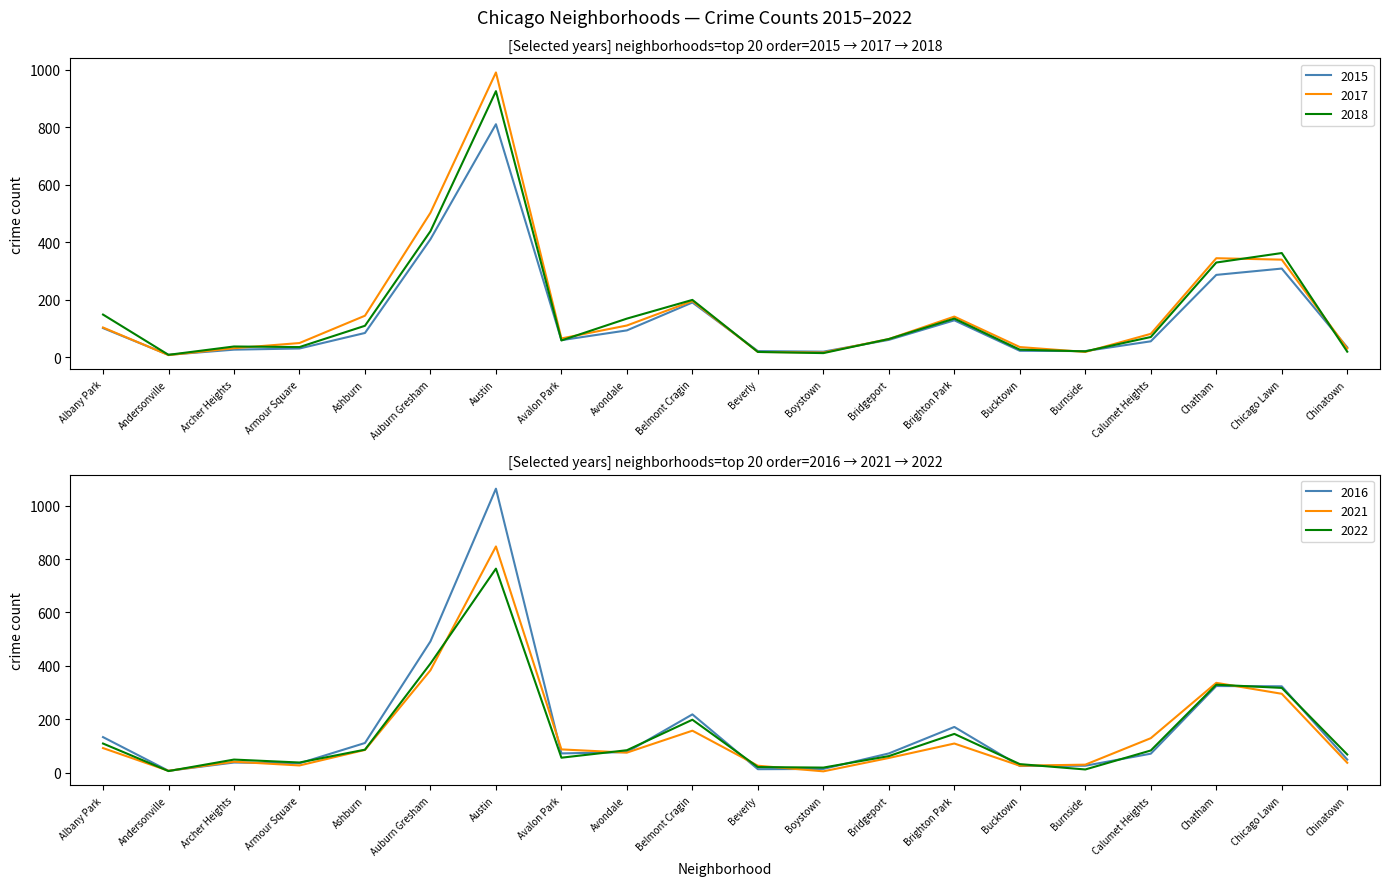

What is the sum of all 2016 values?

3352